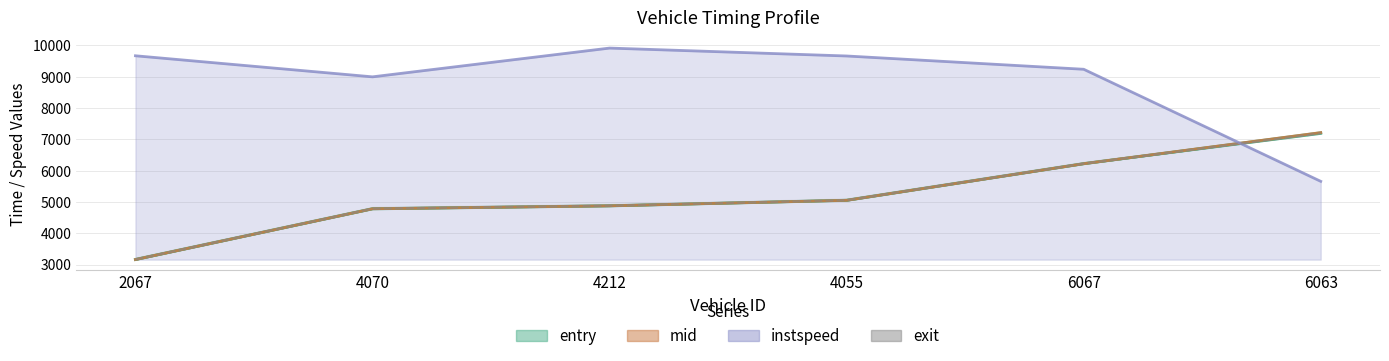

What is the difference between the maximum and minimum values in the mid series?

4052.6